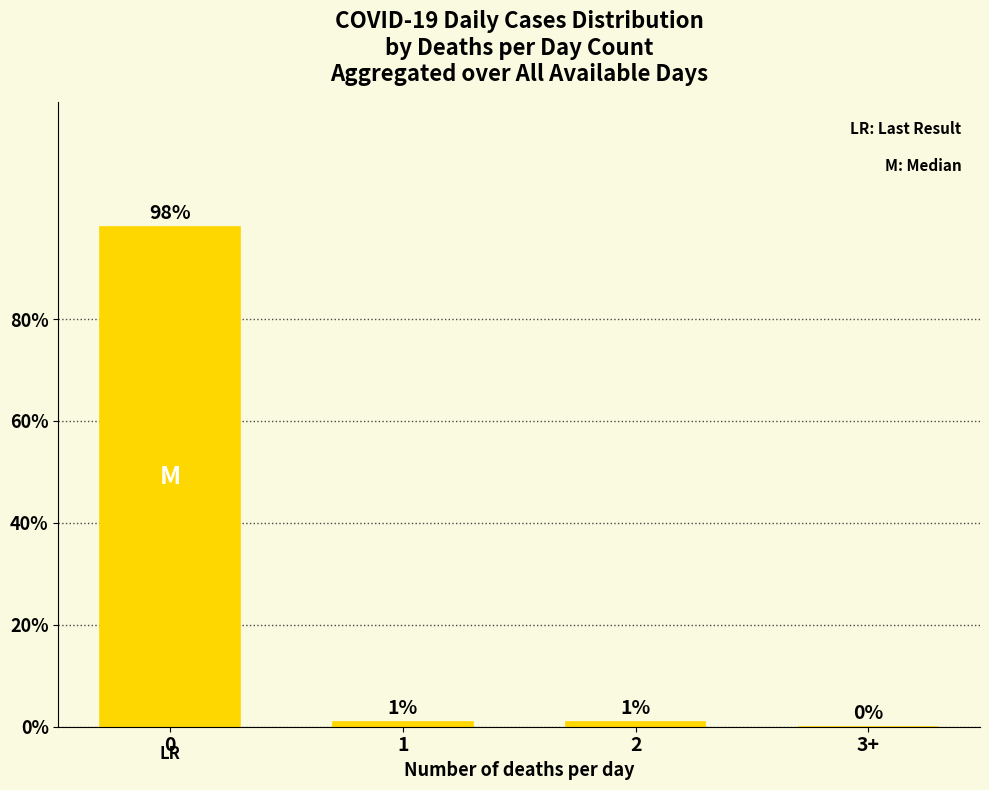

The value at 3+ is 0.0. True or false?

True